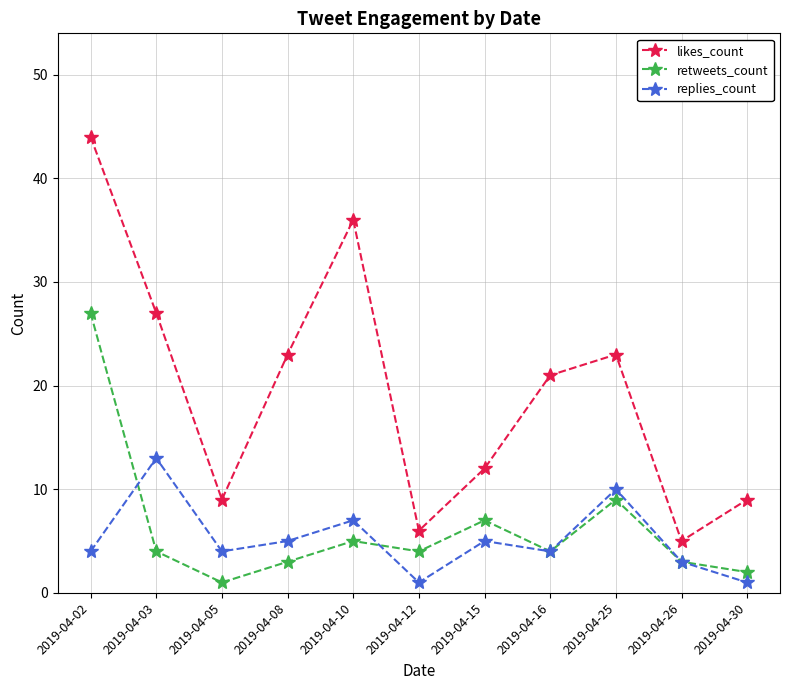

The retweets_count series shows 8 at 2019-04-10. True or false?

False